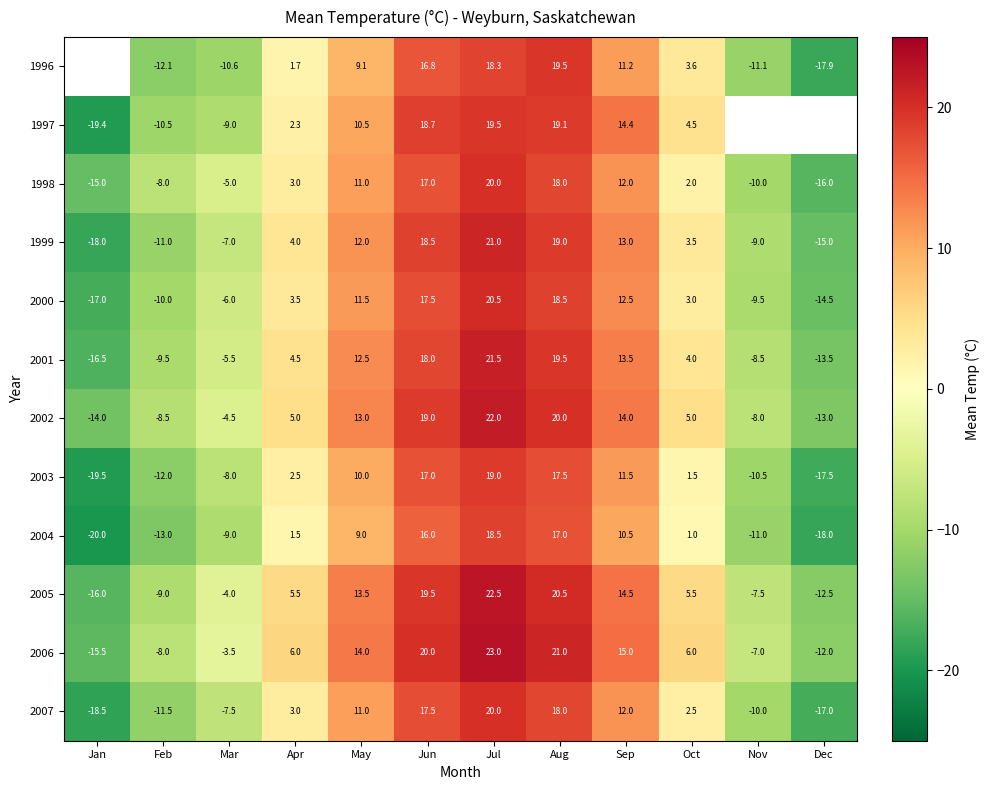

What is the highest value of the 2006 series?

23.0